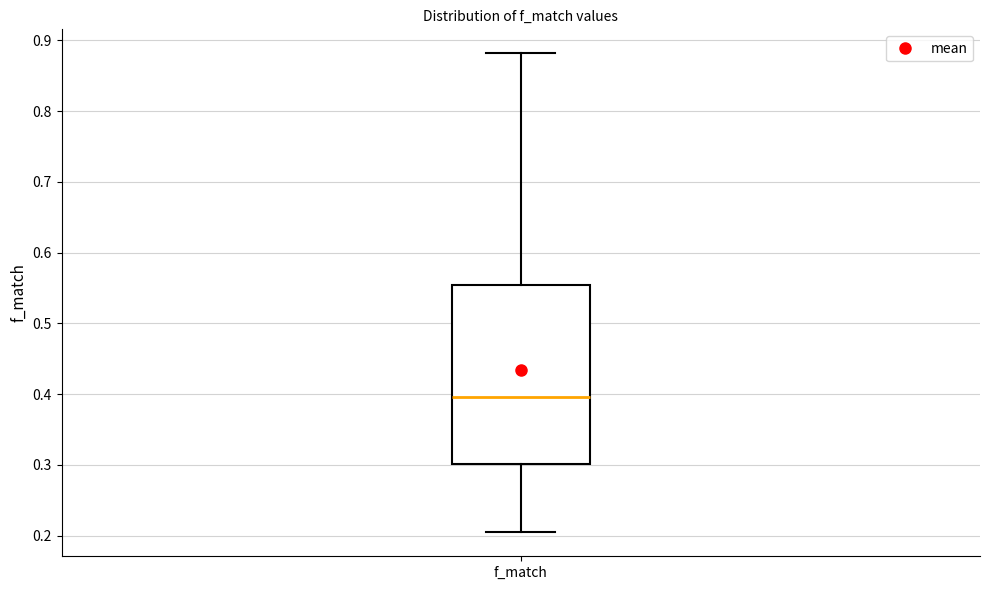

Read this box plot against the y-axis: the position of the median line, the range covered by the box, and the ends of both whiskers. The values are not printed on the chart, so give them approximately, as read against the axis.

median 0.40, box 0.30 to 0.55, whiskers 0.20 to 0.88